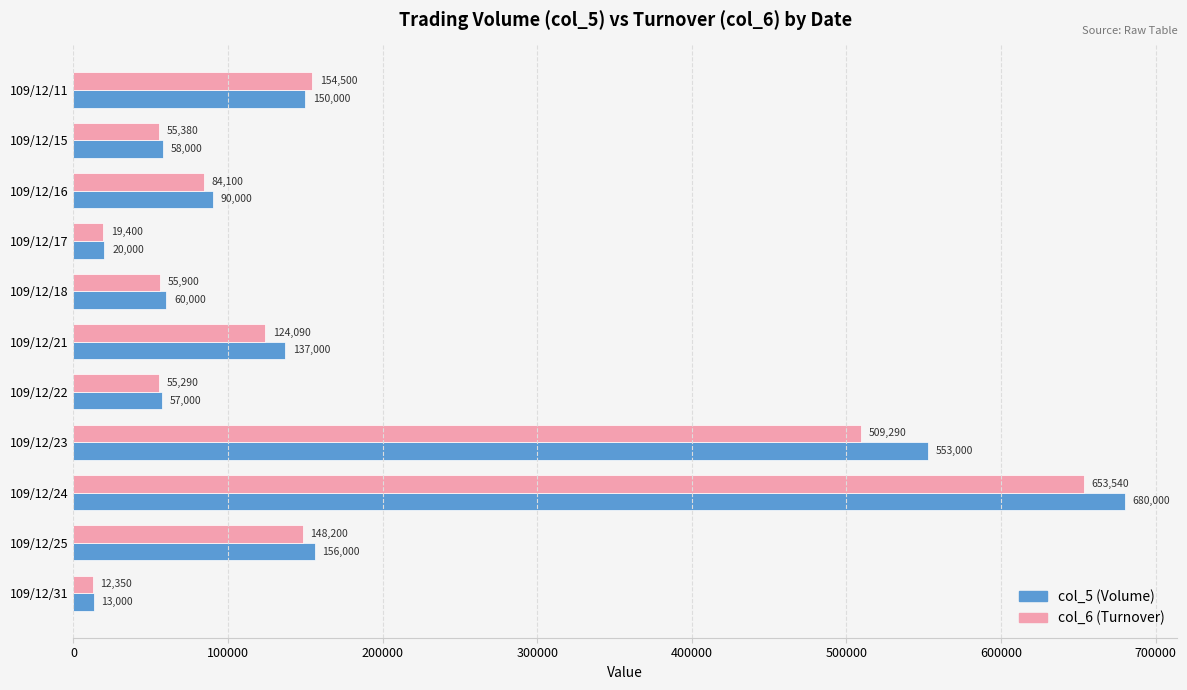

Which series has the largest range (max minus min)?

col_5 (Volume)